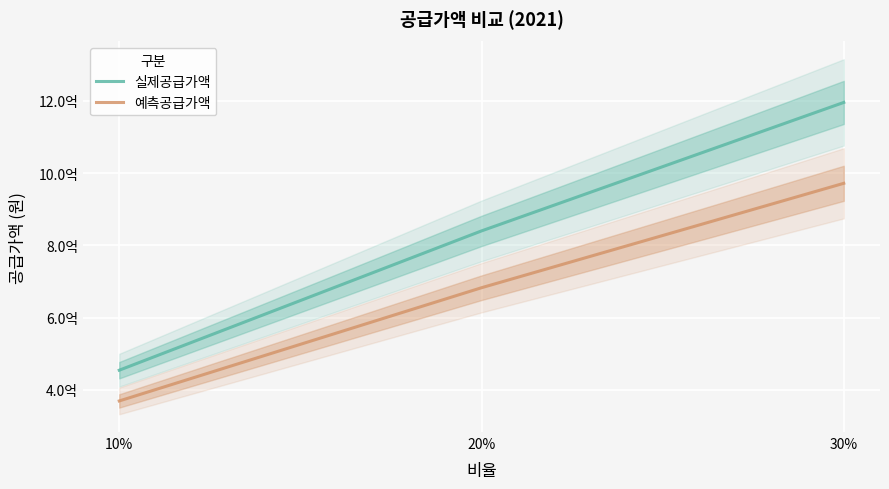

Reading left to right, transcribe all the data shown in this chart.

실제공급가액: 454357000.0	840034000.0	1195773000.0
예측공급가액: 369272836.0	682726881.2	971849200.0